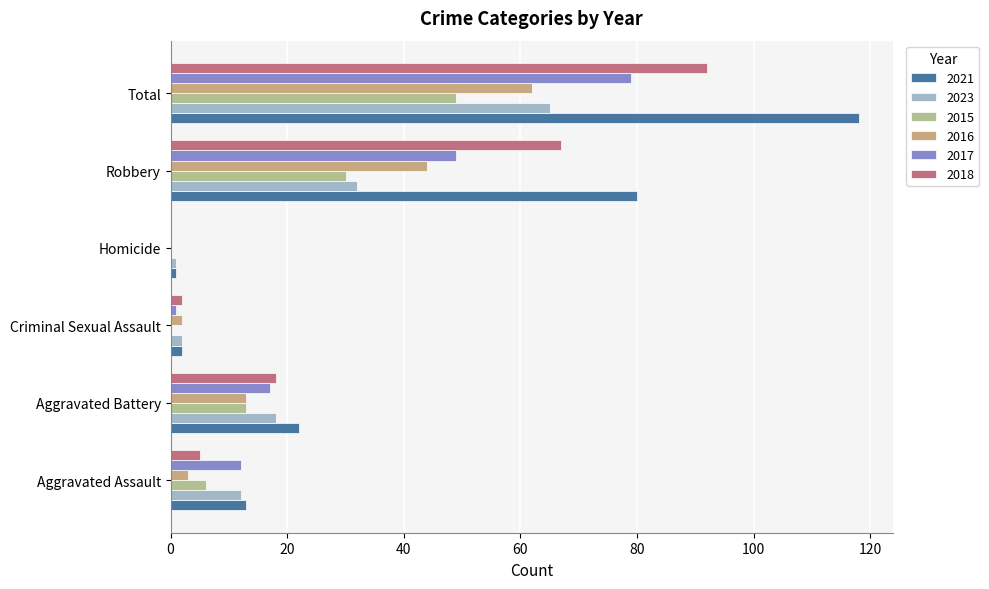

Where is 2017 nearest to the value 39?

Robbery